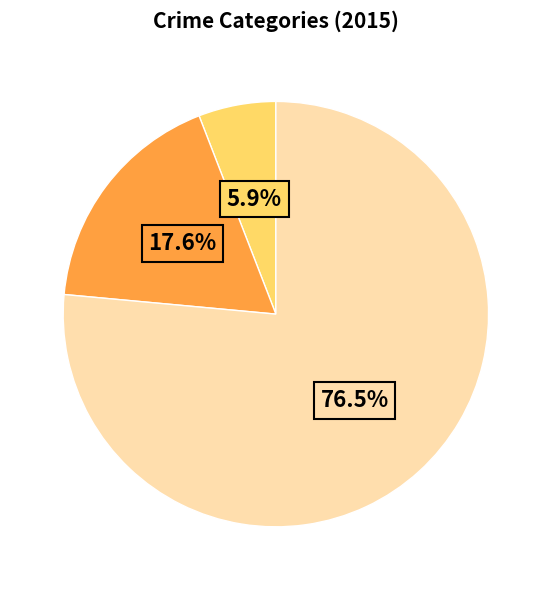

To the nearest percent, what is the difference between the largest and smallest slice percentages?

71%